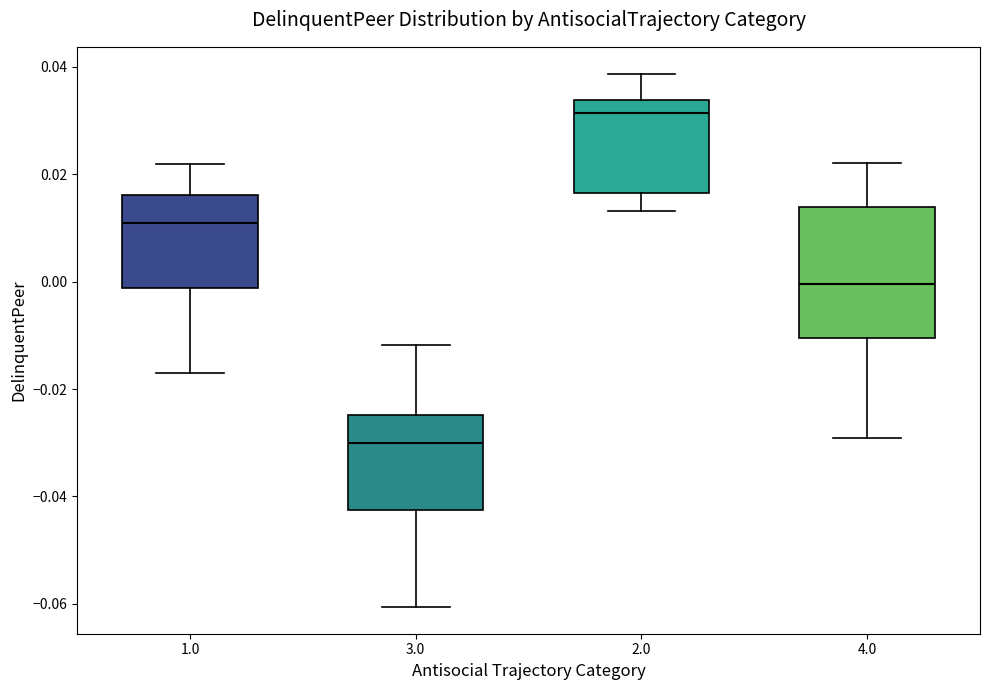

Where does the lower whisker of the box at x = 4.0 end on the y-axis? The values are not printed on the chart, so give them approximately, as read against the axis.

-0.030